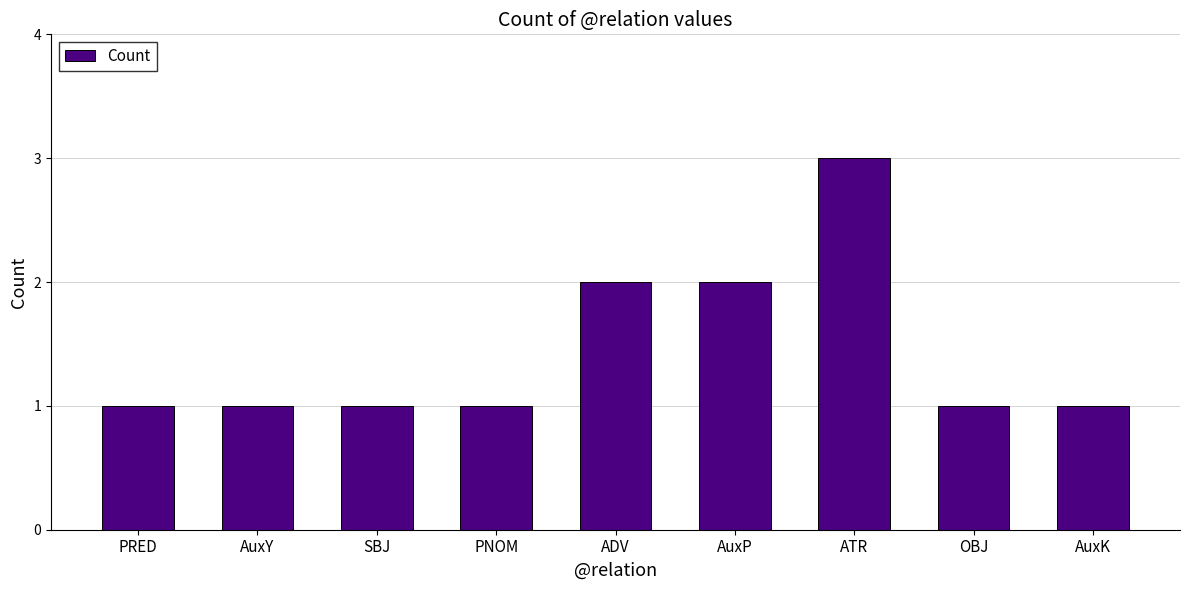

What is the label of the 1st bar from the left?

PRED